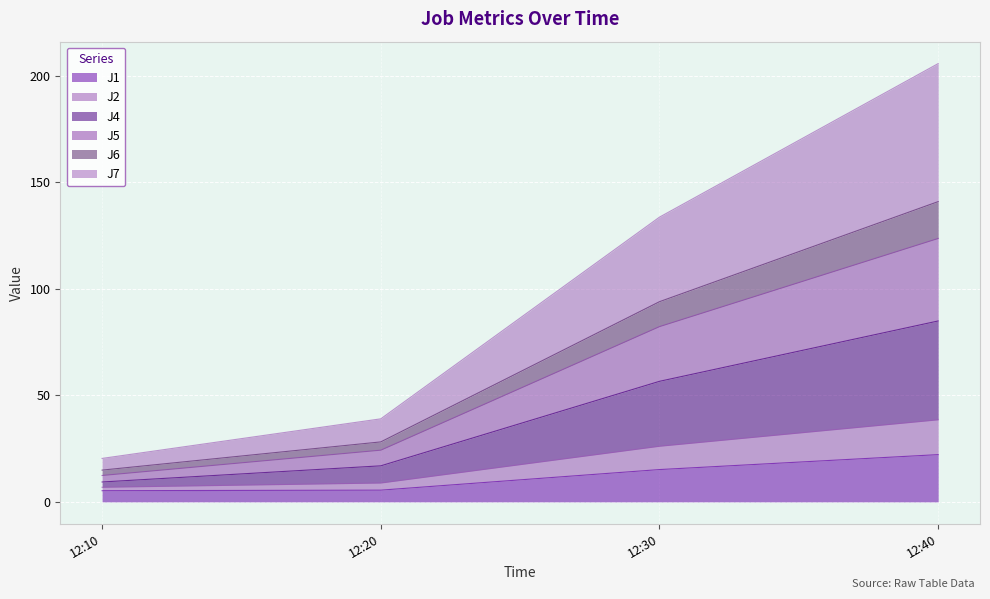

Which category has the highest value in the J1 series?

12:40